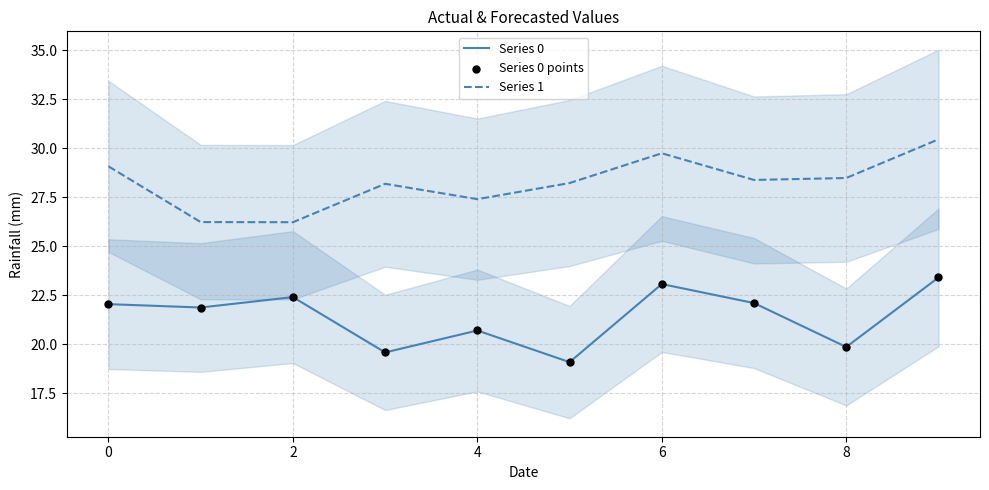

What are all the series names shown in the legend?

Series 0, Series 1, Series 0 points